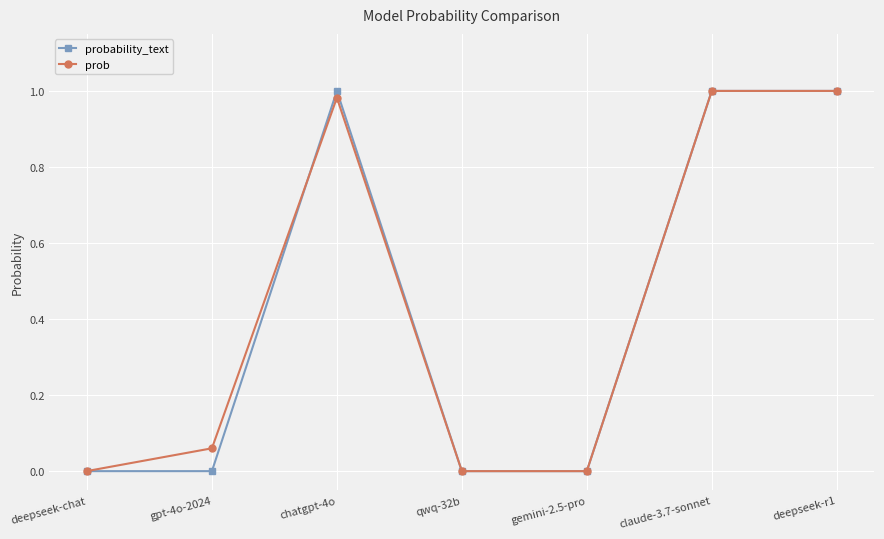

Is the value of probability_text at chatgpt-4o greater than the value of prob at gemini-2.5-pro?

Yes